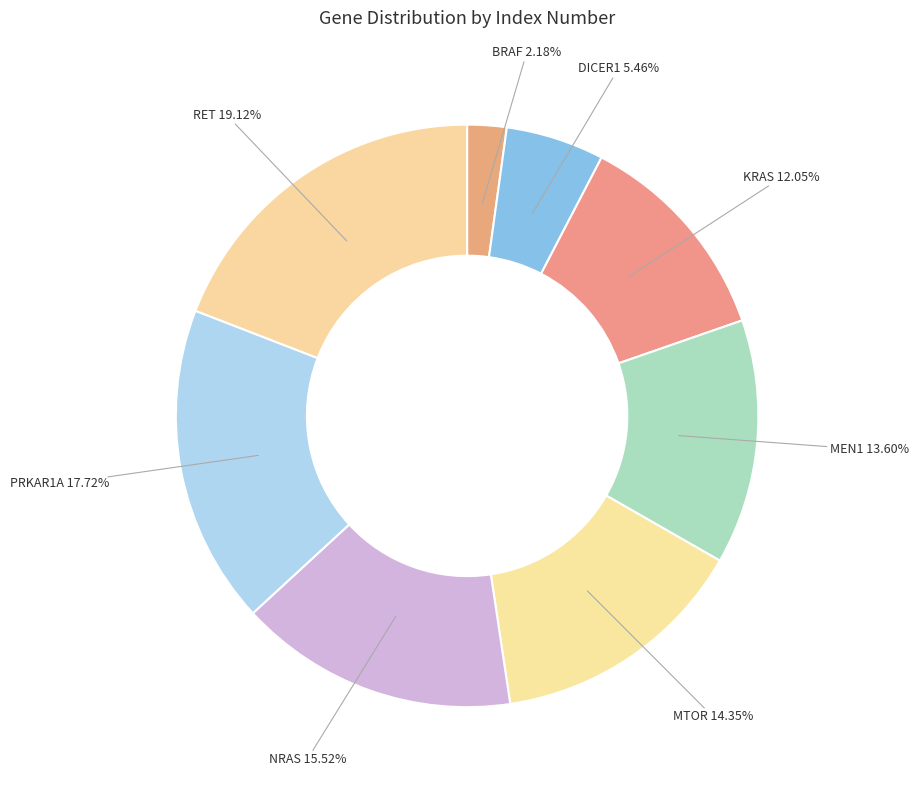

The KRAS slice represents 12% of the pie. True or false?

True